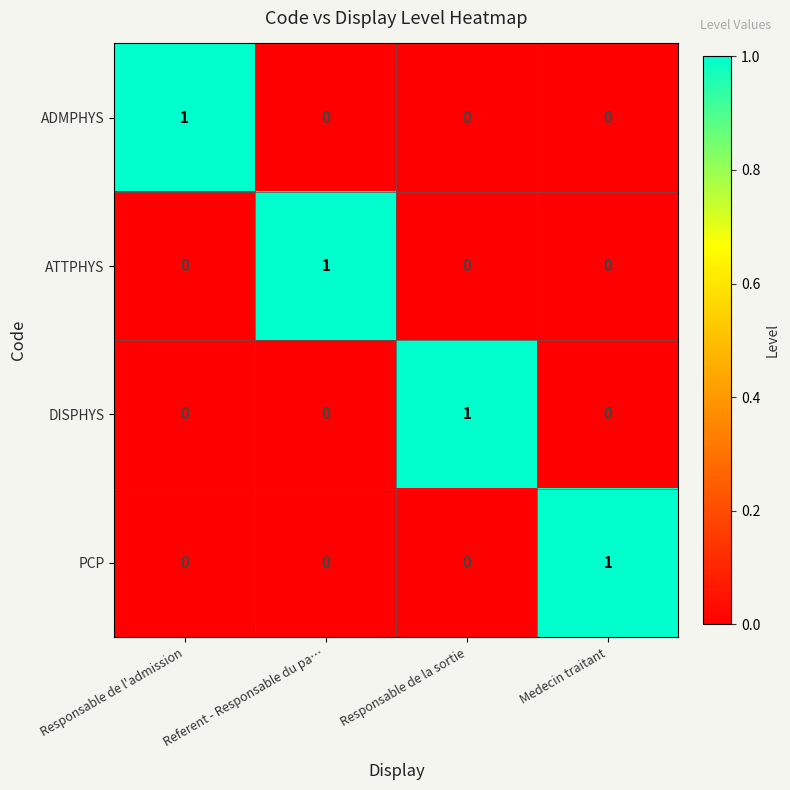

The DISPHYS series shows 1 at Responsable de la sortie. True or false?

True